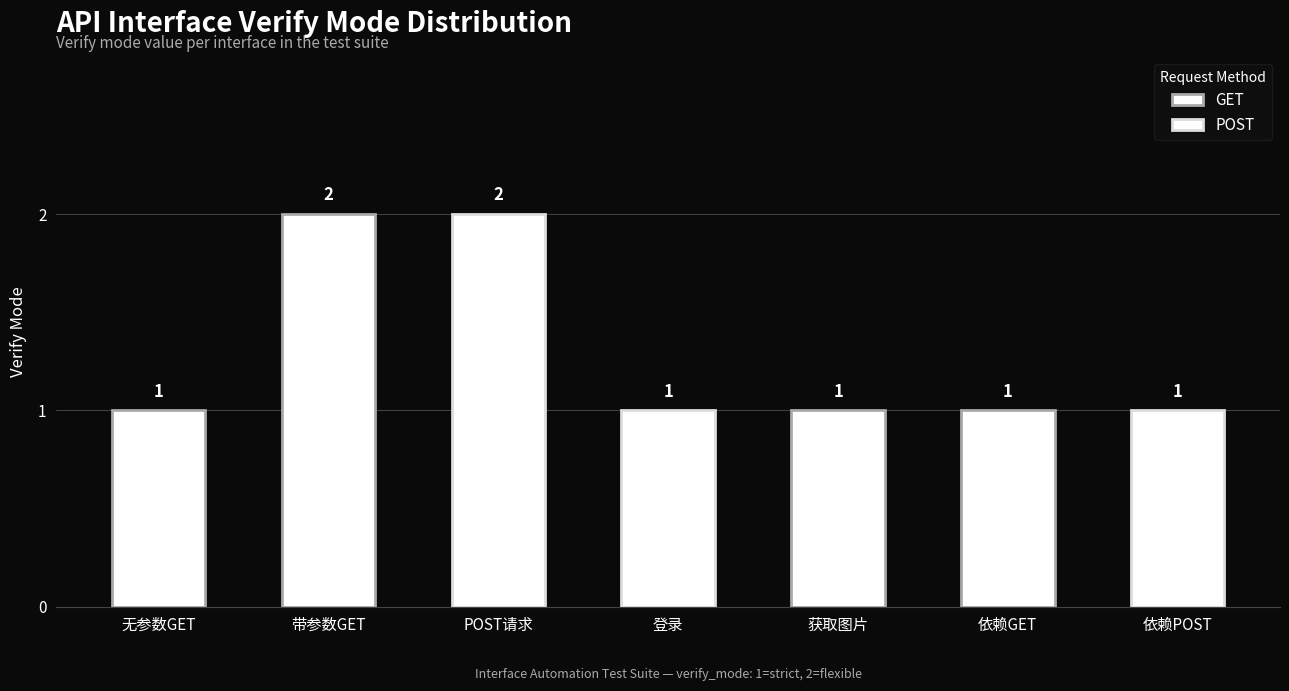

Are the bars horizontal?

No